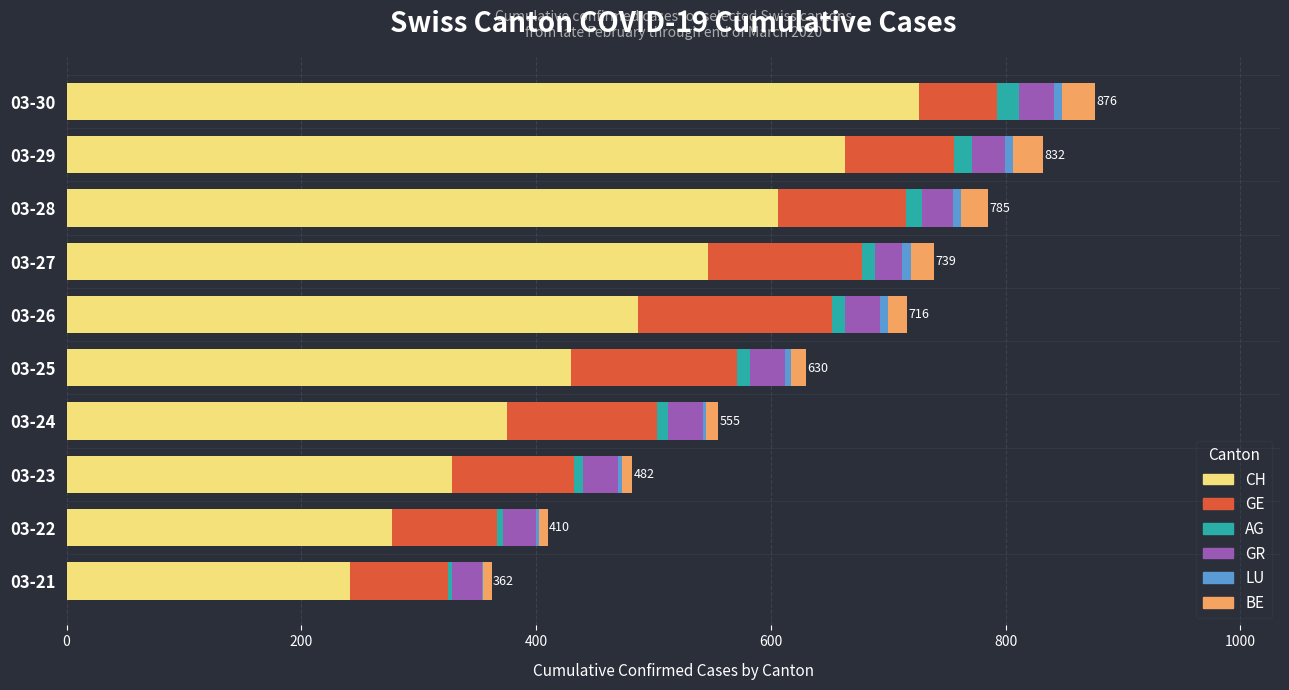

What is the maximum value for CH?

726